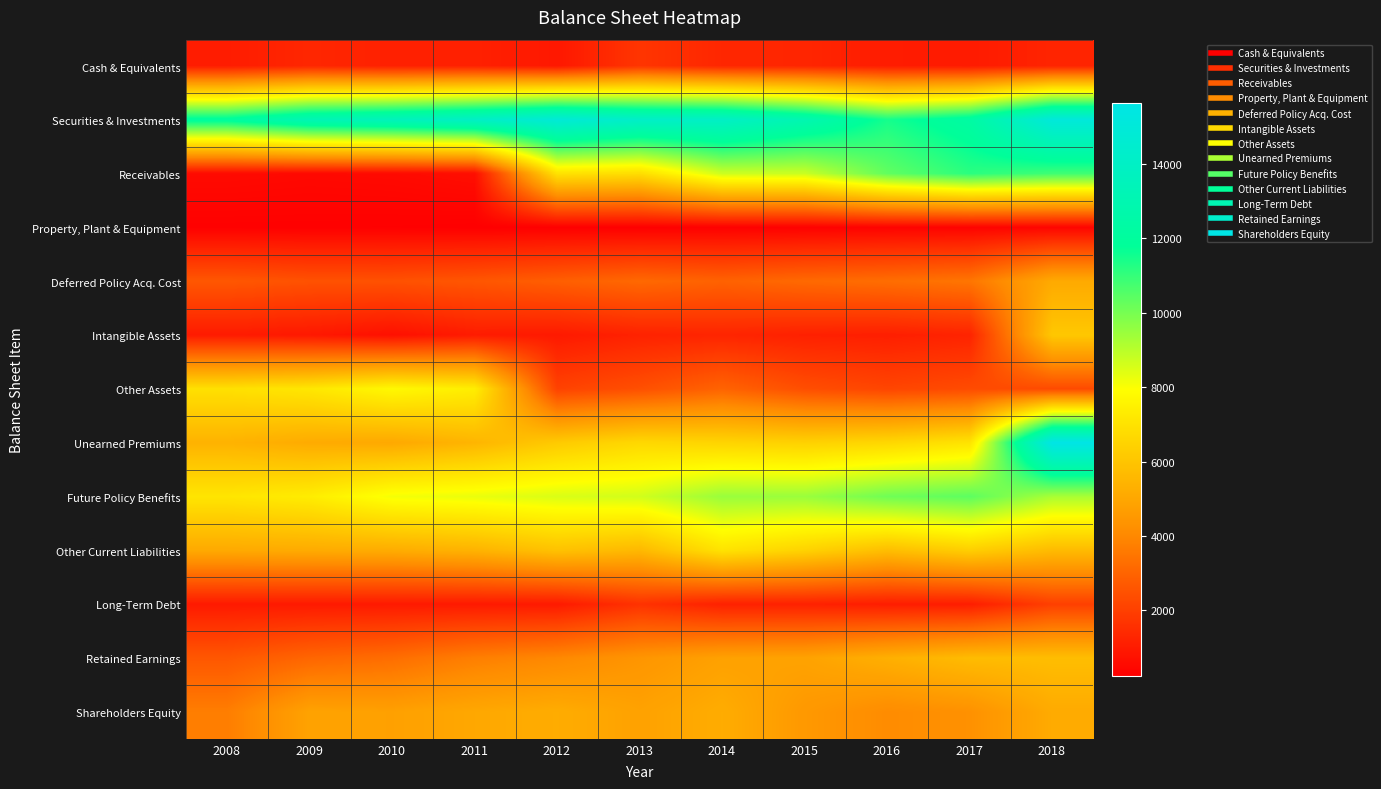

What is the spread (max minus min) of values at 2010?

13238